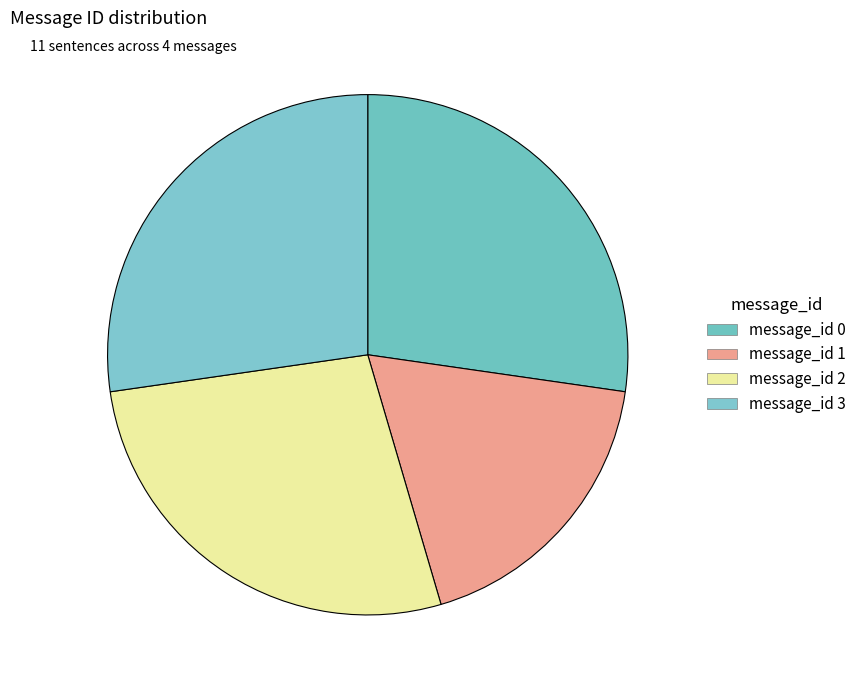

The message_id 0 slice represents 27% of the pie. True or false?

True